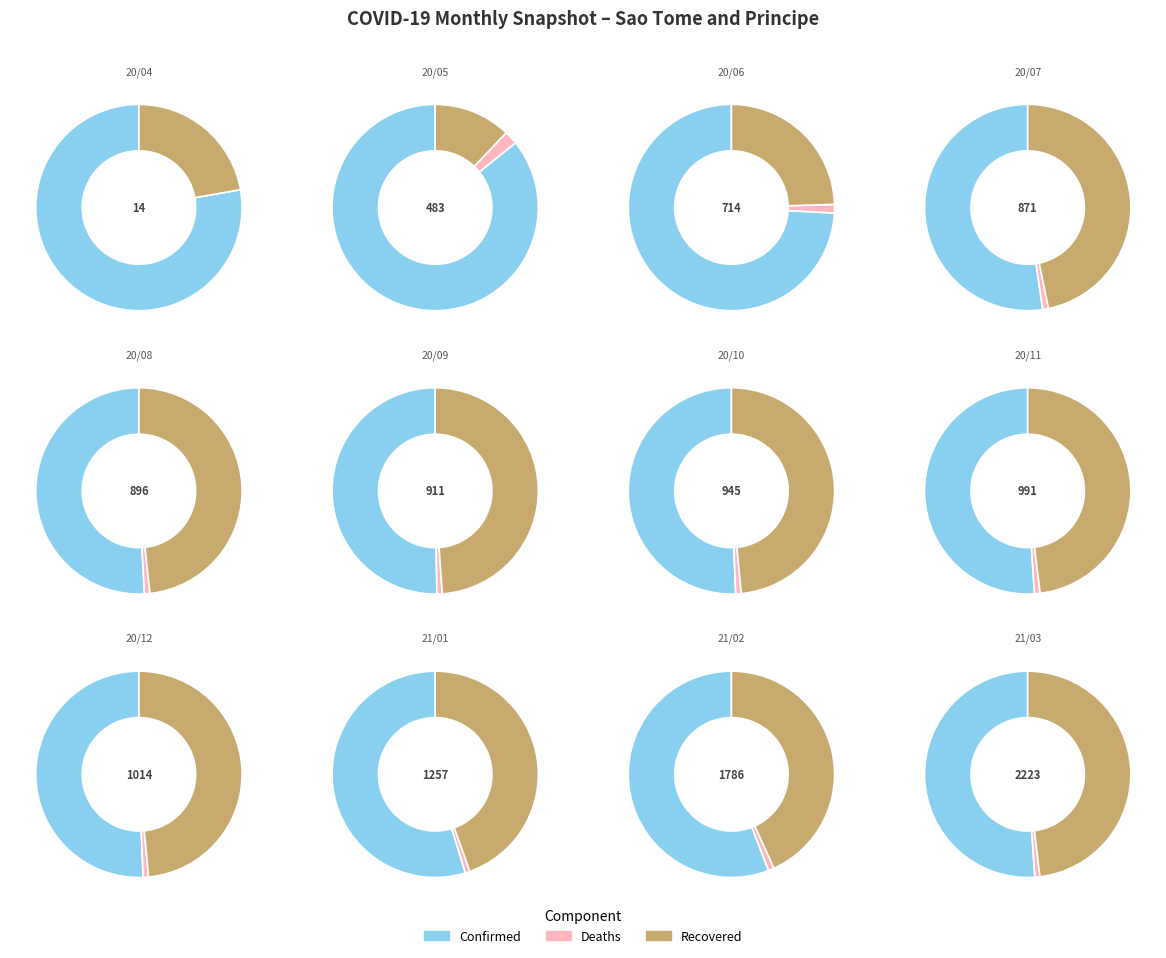

True or false: 2020-11-30 accounts for 9% of the total.

True